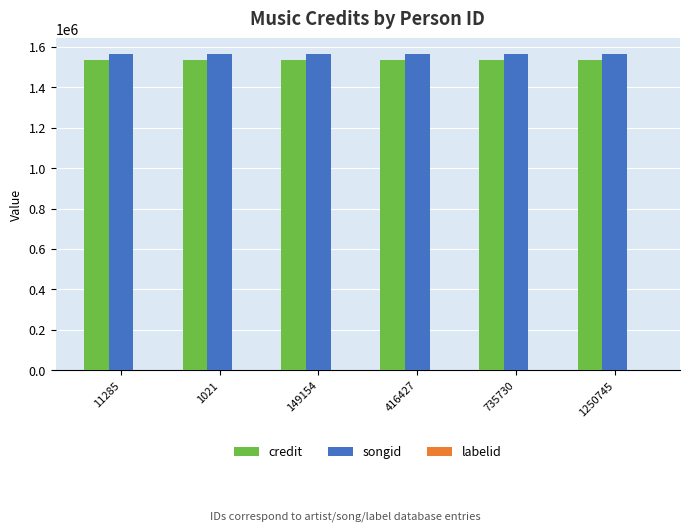

What is the total value across all series at 1021?

3099093